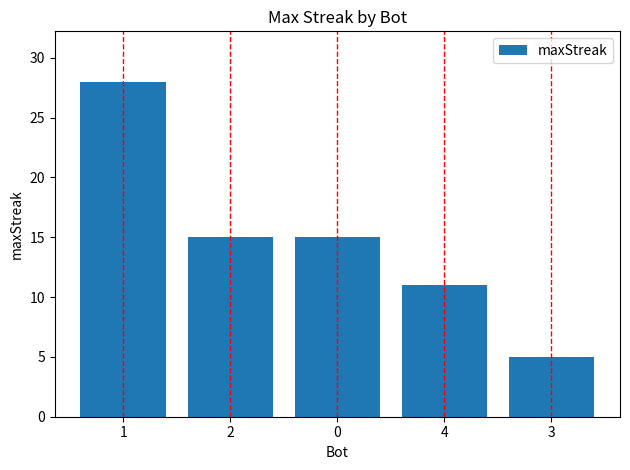

What is the difference between the values at 4 and 1?

17